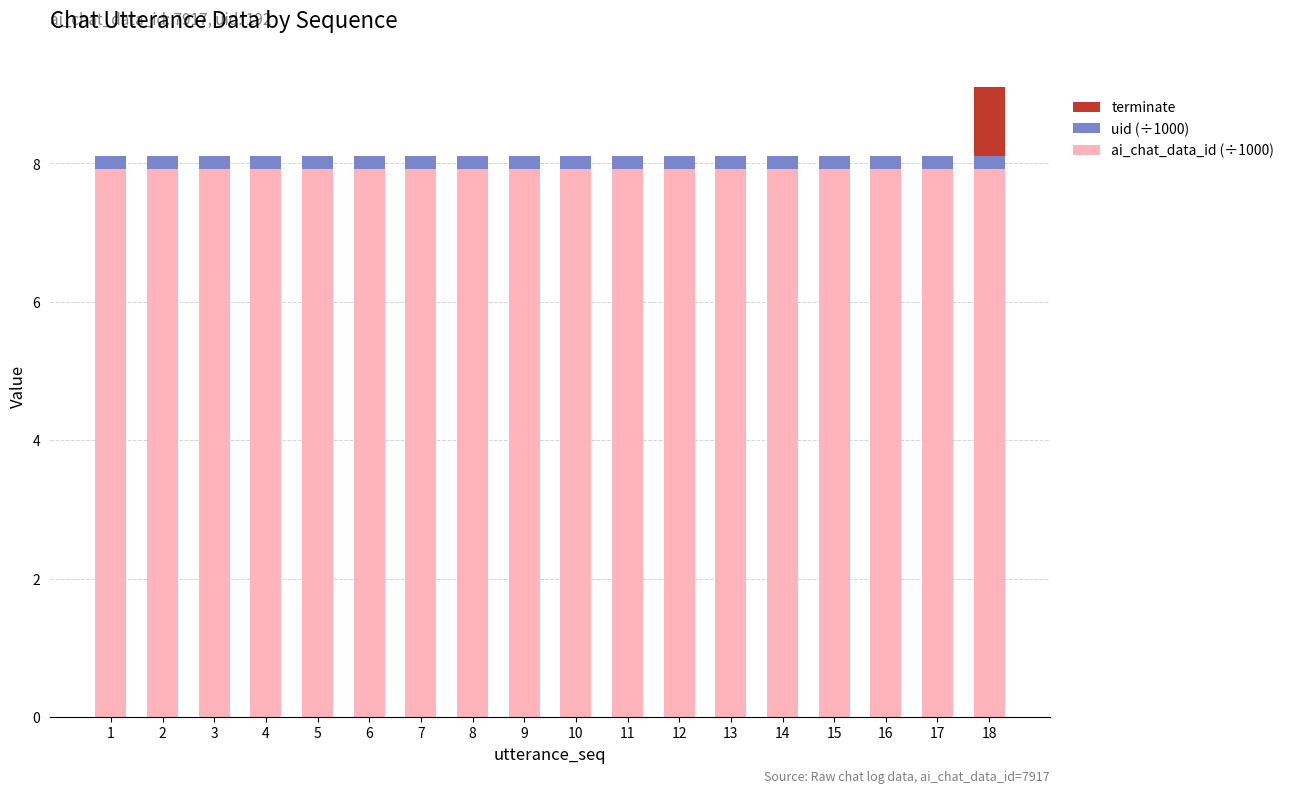

Are the bars horizontal?

No